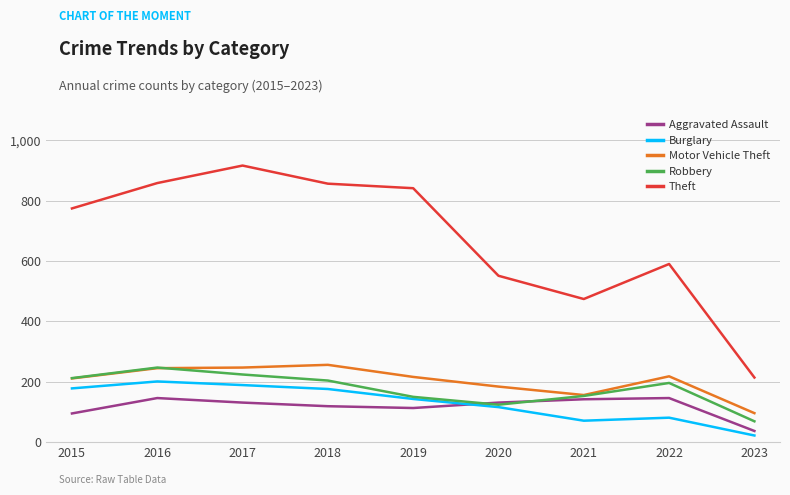

Is the value of Theft at 2020 greater than the value of Burglary at 2016?

Yes